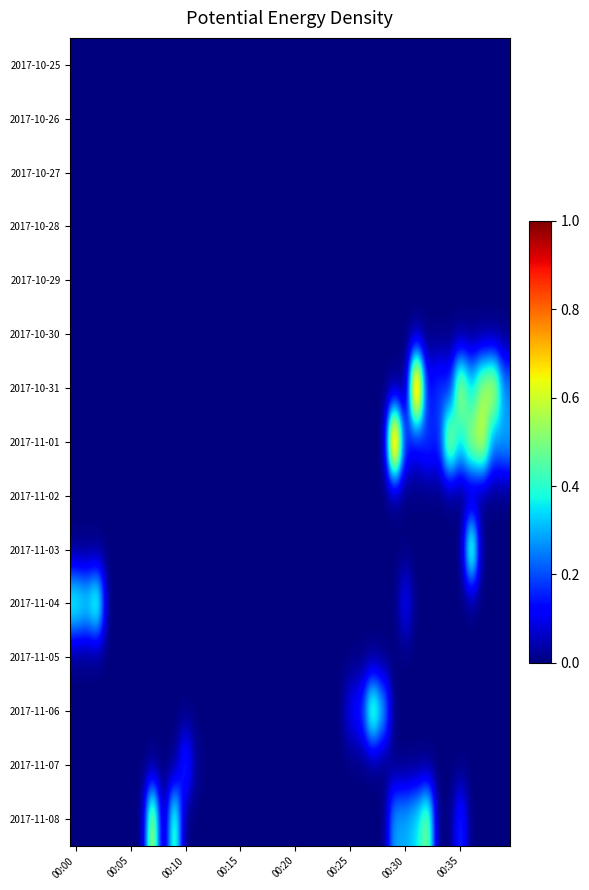

Reading left to right, what are all the values shown in this chart?

2017-10-25: 0.0	0.0	0.0	0.0	0.0	0.0	0.0	0.0	0.0	0.0	0.0	0.0	0.0	0.0	0.0	0.0	0.0	0.0	0.0	0.0	0.0	0.0	0.0	0.0	0.0	0.0	0.0	0.0	0.0	0.0	0.0	0.0	0.0	0.0	0.0	0.0	0.0	0.0	0.0	0.0
2017-10-26: 0.0	0.0	0.0	0.0	0.0	0.0	0.0	0.0	0.0	0.0	0.0	0.0	0.0	0.0	0.0	0.0	0.0	0.0	0.0	0.0	0.0	0.0	0.0	0.0	0.0	0.0	0.0	0.0	0.0	0.0	0.0	0.0	0.0	0.0	0.0	0.0	0.0	0.0	0.0	0.0
2017-10-27: 0.0	0.0	0.0	0.0	0.0	0.0	0.0	0.0	0.0	0.0	0.0	0.0	0.0	0.0	0.0	0.0	0.0	0.0	0.0	0.0	0.0	0.0	0.0	0.0	0.0	0.0	0.0	0.0	0.0	0.0	0.0	0.0	0.0	0.0	0.0	0.0	0.0	0.0	0.0	0.0
2017-10-28: 0.0	0.0	0.0	0.0	0.0	0.0	0.0	0.0	0.0	0.0	0.0	0.0	0.0	0.0	0.0	0.0	0.0	0.0	0.0	0.0	0.0	0.0	0.0	0.0	0.0	0.0	0.0	0.0	0.0	0.0	0.0	0.0	0.0	0.0	0.0	0.0	0.0	0.0	0.0	0.0
2017-10-29: 0.0	0.0	0.0	0.0	0.0	0.0	0.0	0.0	0.0	0.0	0.0	0.0	0.0	0.0	0.0	0.0	0.0	0.0	0.0	0.0	0.0	0.0	0.0	0.0	0.0	0.0	0.0	0.0	0.0	0.0	0.0	0.0	0.0	0.0	0.0	0.0	0.0	0.0	0.0	0.0
2017-10-30: 0.0	0.0	0.0	0.0	0.0	0.0	0.0	0.0	0.0	0.0	0.0	0.0	0.0	0.0	0.0	0.0	0.0	0.0	0.0	0.0	0.0	0.0	0.0	0.0	0.0	0.0	0.0	0.0	0.0	0.0	0.0	0.0	0.0	0.0	0.0	0.0	0.0	0.0	0.0	0.0
2017-10-31: 0.0	0.0	0.0	0.0	0.0	0.0	0.0	0.0	0.0	0.0	0.0	0.0	0.0	0.0	0.0	0.0	0.0	0.0	0.0	0.0	0.0	0.0	0.0	0.0	0.0	0.0	0.0	0.0	0.0	0.0	0.0	1.0	0.1	0.2	0.1	0.6	0.4	0.6	0.6	0.3
2017-11-01: 0.0	0.0	0.0	0.0	0.0	0.0	0.0	0.0	0.0	0.0	0.0	0.0	0.0	0.0	0.0	0.0	0.0	0.0	0.0	0.0	0.0	0.0	0.0	0.0	0.0	0.0	0.0	0.0	0.0	1.0	0.2	0.1	0.2	0.1	0.6	0.4	0.6	0.6	0.3	0.3
2017-11-02: 0.0	0.0	0.0	0.0	0.0	0.0	0.0	0.0	0.0	0.0	0.0	0.0	0.0	0.0	0.0	0.0	0.0	0.0	0.0	0.0	0.0	0.0	0.0	0.0	0.0	0.0	0.0	0.0	0.0	0.0	0.0	0.0	0.0	0.0	0.0	0.0	0.0	0.0	0.0	0.0
2017-11-03: 0.0	0.0	0.0	0.0	0.0	0.0	0.0	0.0	0.0	0.0	0.0	0.0	0.0	0.0	0.0	0.0	0.0	0.0	0.0	0.0	0.0	0.0	0.0	0.0	0.0	0.0	0.0	0.0	0.0	0.0	0.0	0.0	0.0	0.0	0.0	0.0	0.6	0.0	0.0	0.0
2017-11-04: 0.4	0.4	0.5	0.0	0.0	0.0	0.0	0.0	0.0	0.0	0.0	0.0	0.0	0.0	0.0	0.0	0.0	0.0	0.0	0.0	0.0	0.0	0.0	0.0	0.0	0.0	0.0	0.0	0.0	0.0	0.1	0.0	0.0	0.0	0.0	0.0	0.0	0.0	0.0	0.0
2017-11-05: 0.0	0.0	0.0	0.0	0.0	0.0	0.0	0.0	0.0	0.0	0.0	0.0	0.0	0.0	0.0	0.0	0.0	0.0	0.0	0.0	0.0	0.0	0.0	0.0	0.0	0.0	0.0	0.0	0.0	0.0	0.0	0.0	0.0	0.0	0.0	0.0	0.0	0.0	0.0	0.0
2017-11-06: 0.0	0.0	0.0	0.0	0.0	0.0	0.0	0.0	0.0	0.0	0.0	0.0	0.0	0.0	0.0	0.0	0.0	0.0	0.0	0.0	0.0	0.0	0.0	0.0	0.0	0.1	0.2	0.5	0.3	0.0	0.0	0.0	0.0	0.0	0.0	0.0	0.0	0.0	0.0	0.0
2017-11-07: 0.0	0.0	0.0	0.0	0.0	0.0	0.0	0.0	0.0	0.0	0.2	0.0	0.0	0.0	0.0	0.0	0.0	0.0	0.0	0.0	0.0	0.0	0.0	0.0	0.0	0.0	0.0	0.0	0.0	0.0	0.0	0.0	0.0	0.0	0.0	0.0	0.0	0.0	0.0	0.0
2017-11-08: 0.0	0.0	0.0	0.0	0.0	0.0	0.0	0.6	0.0	0.5	0.0	0.0	0.0	0.0	0.0	0.0	0.0	0.0	0.0	0.0	0.0	0.0	0.0	0.0	0.0	0.0	0.0	0.0	0.0	0.3	0.3	0.4	0.5	0.0	0.0	0.2	0.0	0.0	0.0	0.0